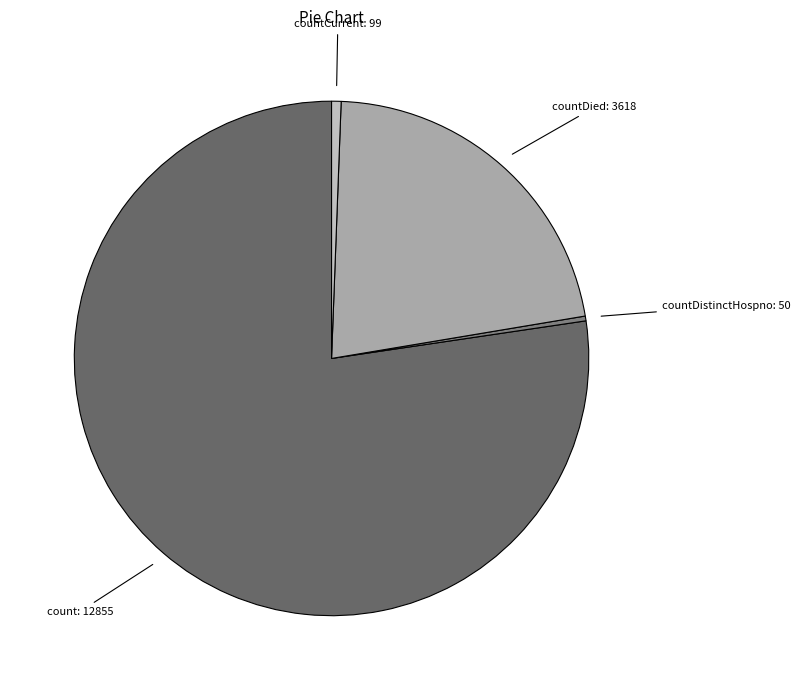

How many segments does this pie chart have?

4